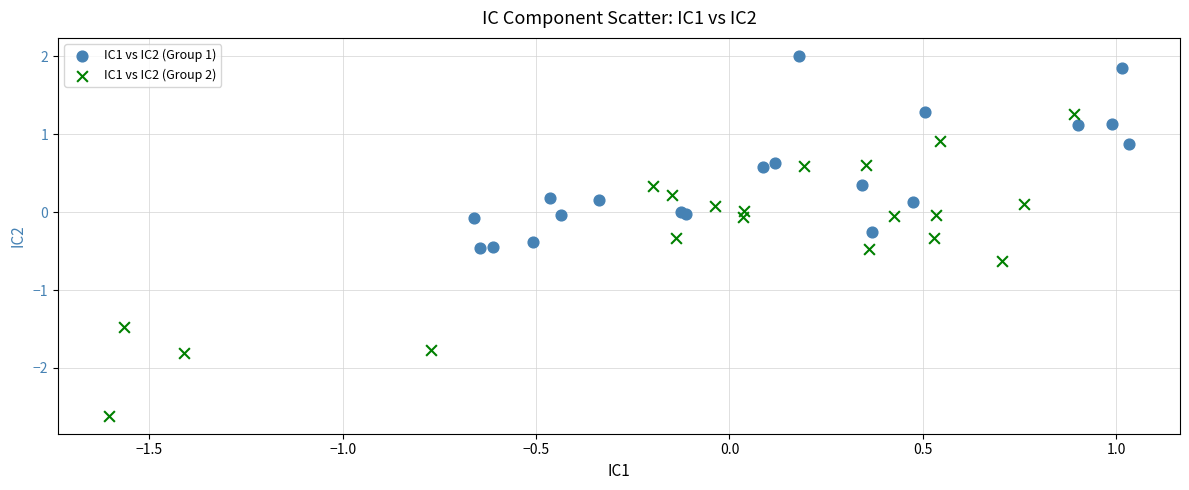

Which series contains the highest Y value?

IC1 vs IC2 (Group 1)